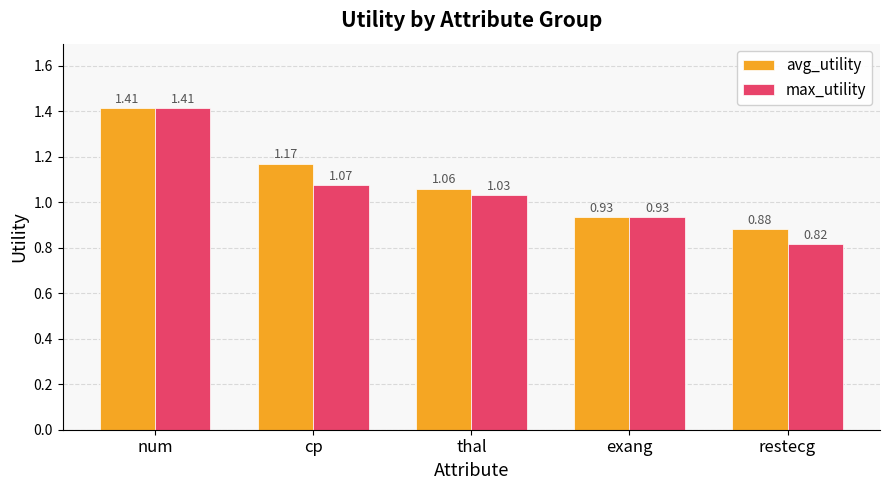

What is the difference between the maximum and second lowest values in the max_utility series?

0.5